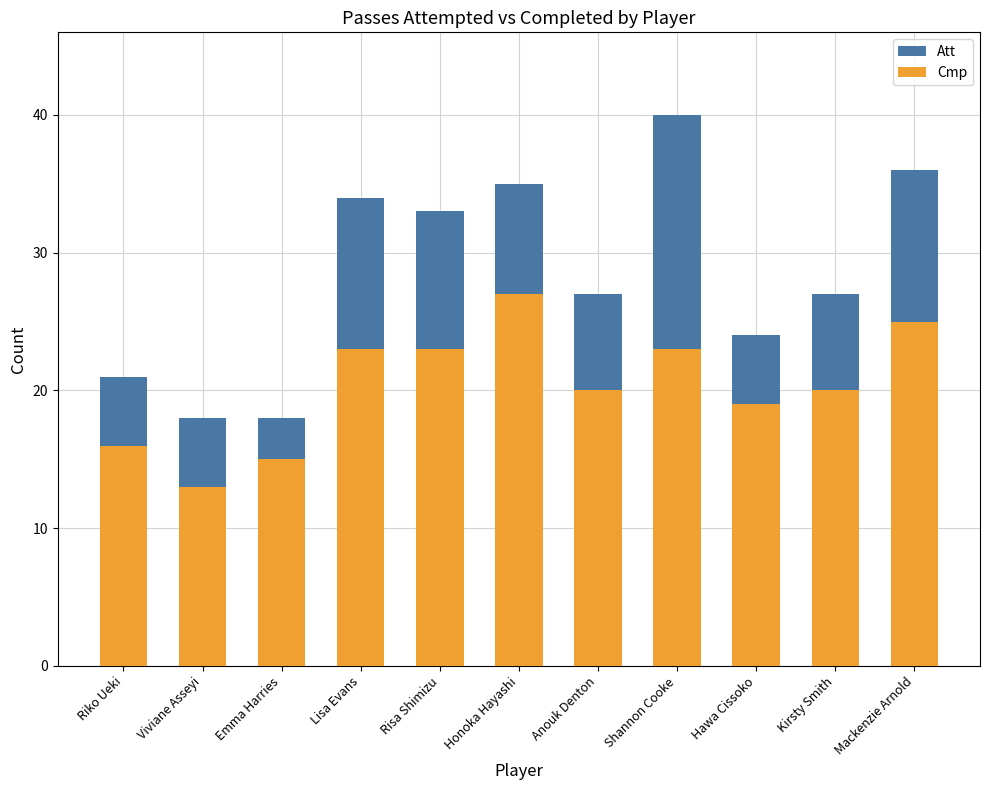

Which series changed the most between Hawa Cissoko and Mackenzie Arnold?

Att